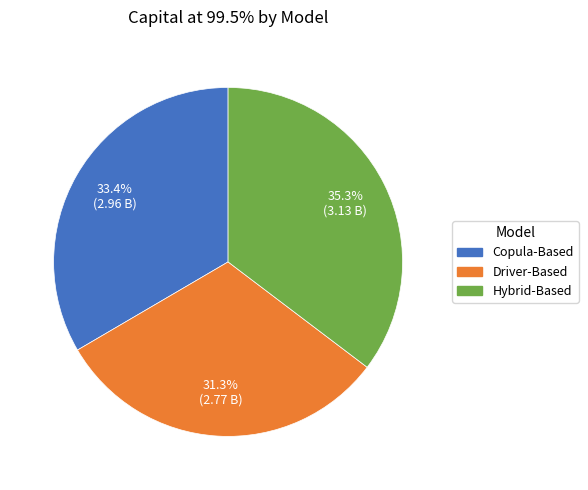

Which slice is the smallest?

Driver-Based